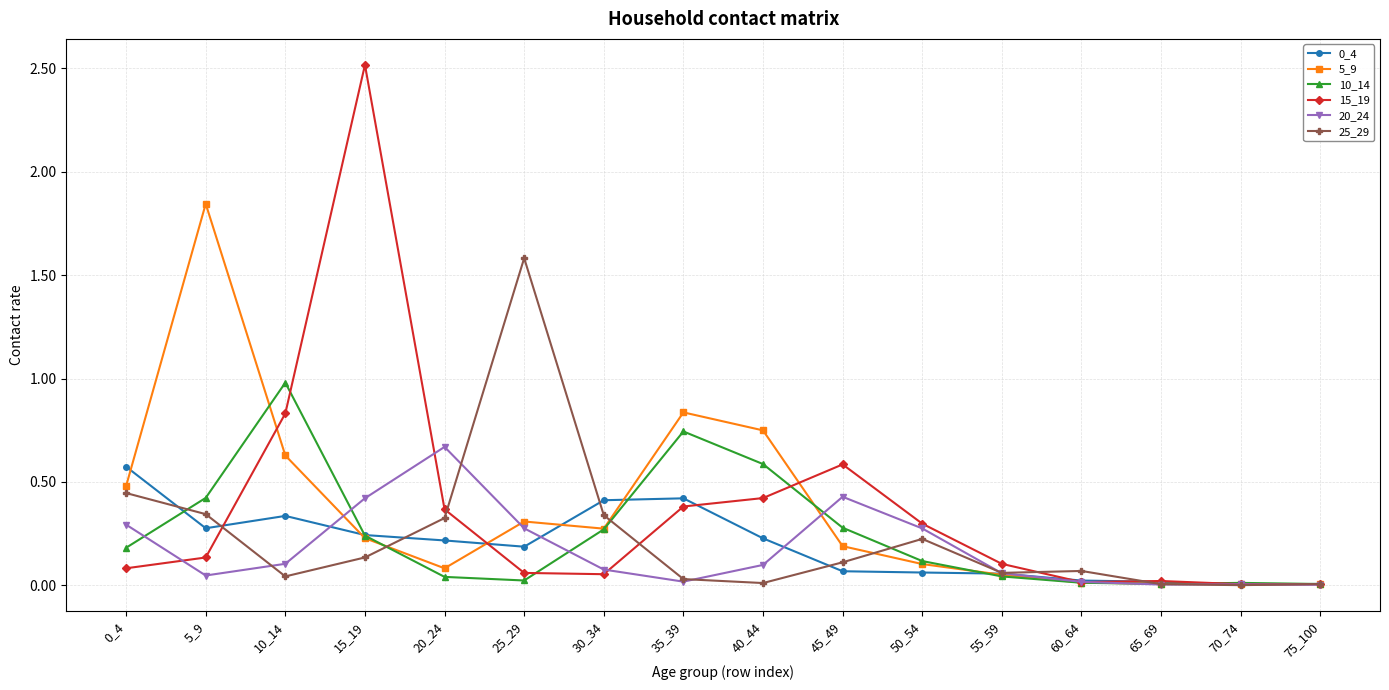

Which series has the largest range (max minus min)?

15_19